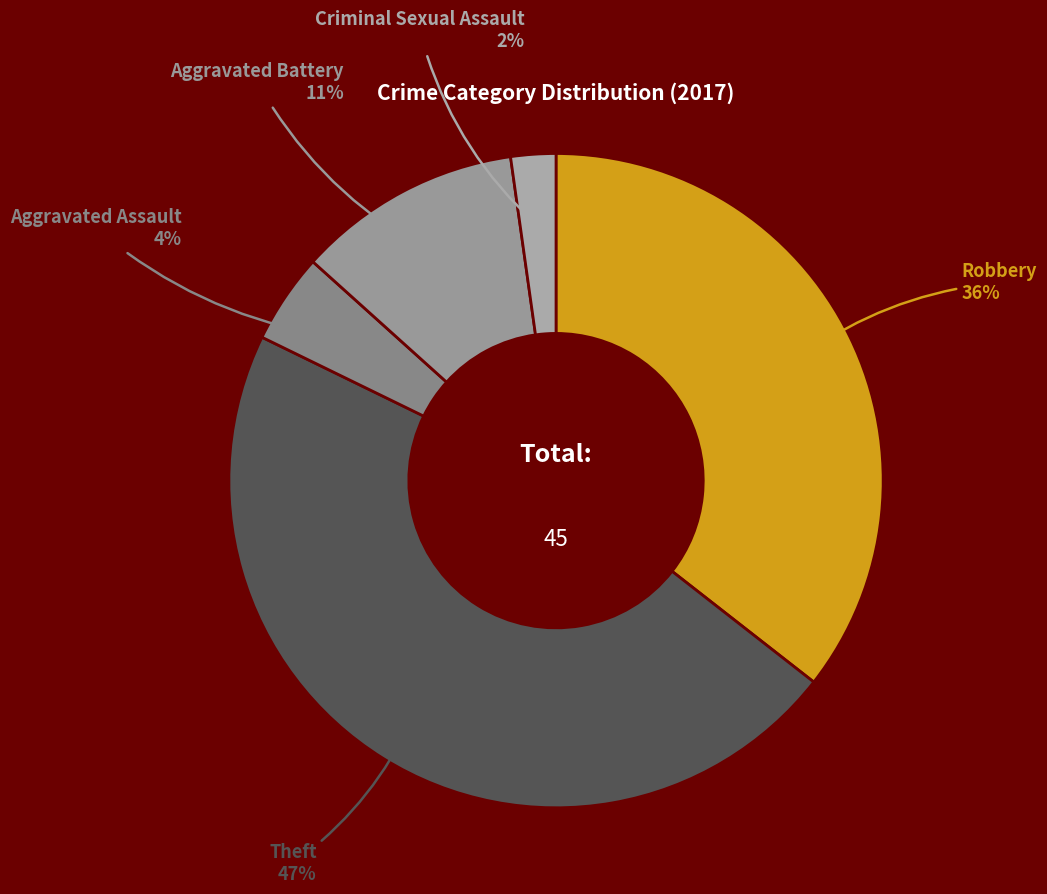

What is the smallest slice in the pie chart?

Criminal Sexual Assault